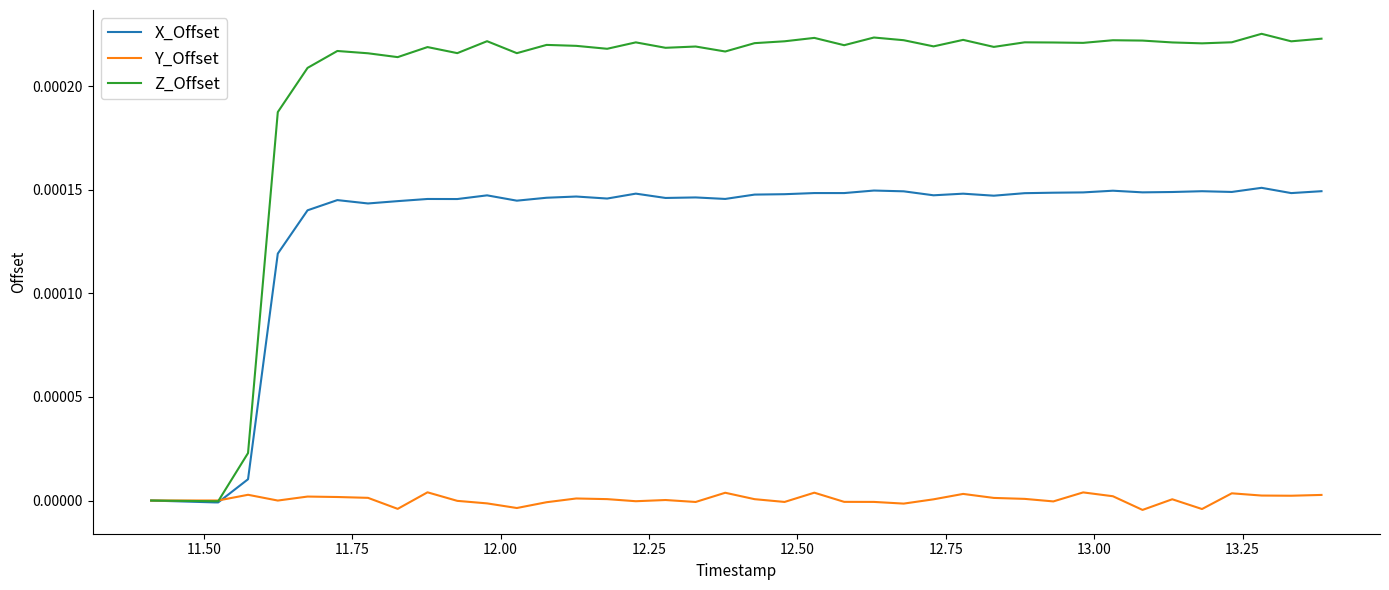

List the series in order of their overall mean, lowest first.

Y_Offset, X_Offset, Z_Offset